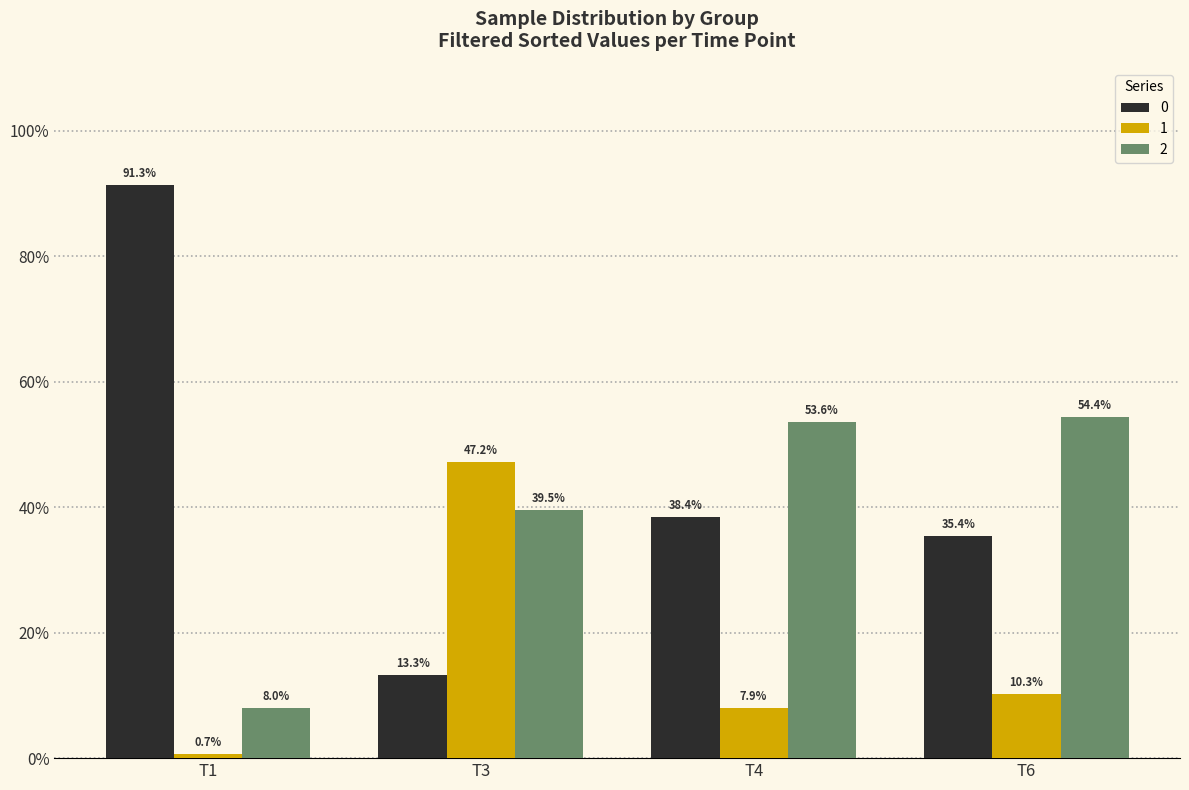

Are the bars horizontal?

No